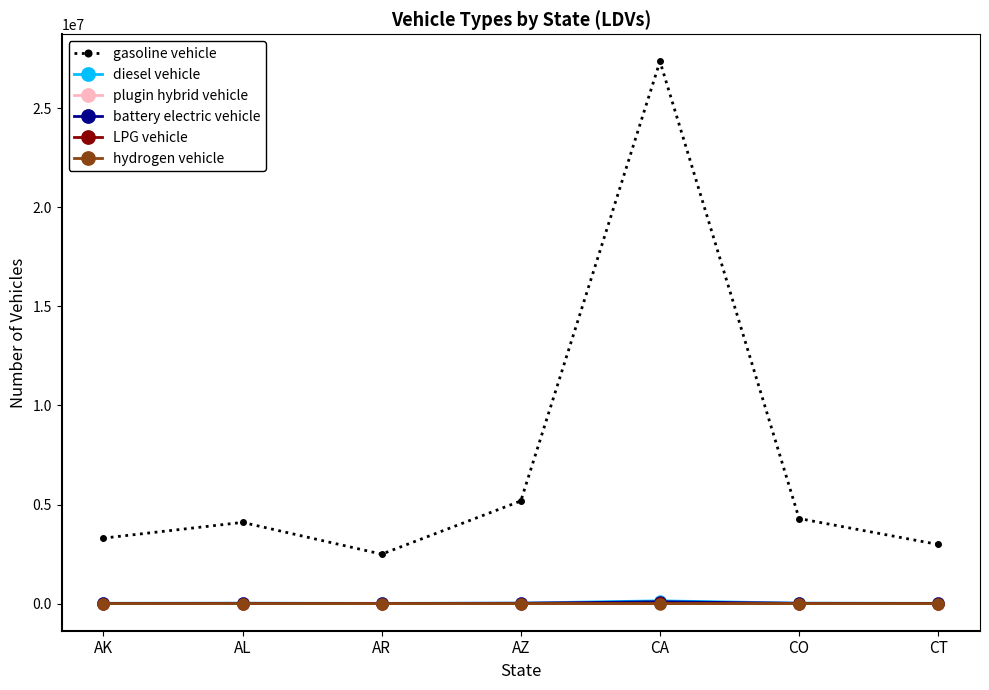

At which label is gasoline vehicle closest to 14928657?

AZ